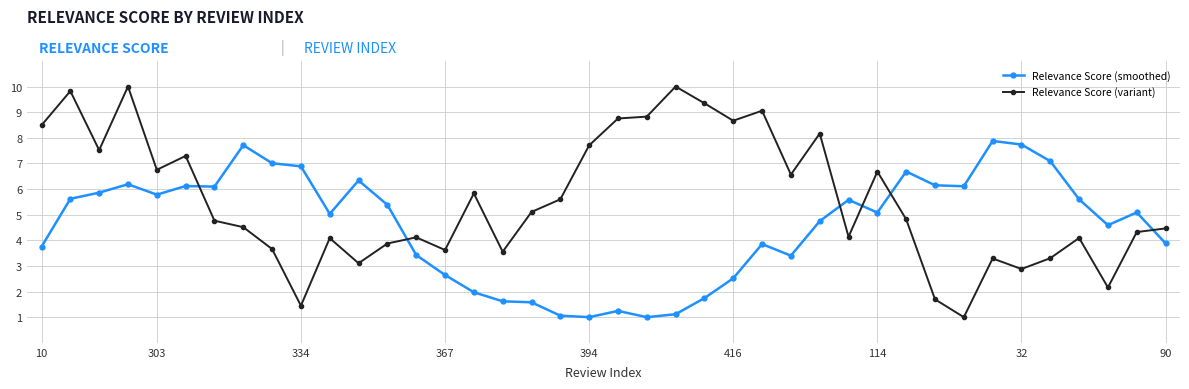

What is the lowest value of the Relevance Score (variant) series?

1.0